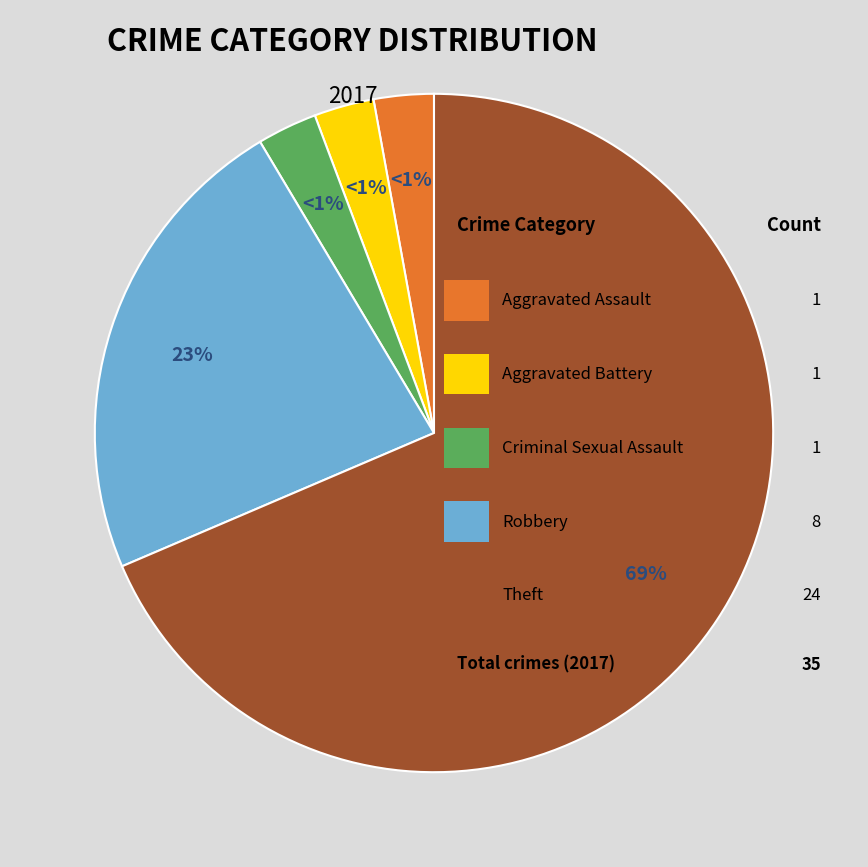

The Criminal Sexual Assault slice represents 1% of the pie. True or false?

False